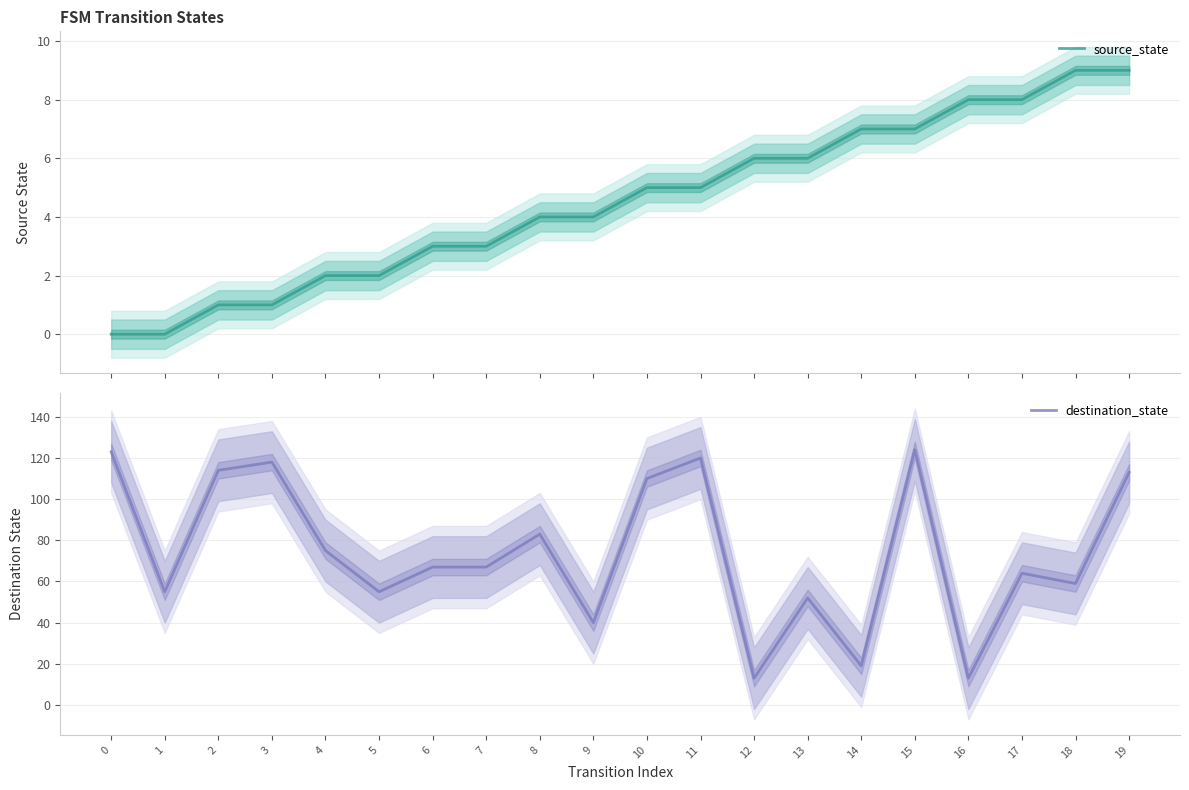

What is the difference between the destination_state values at 12 and 9?

27